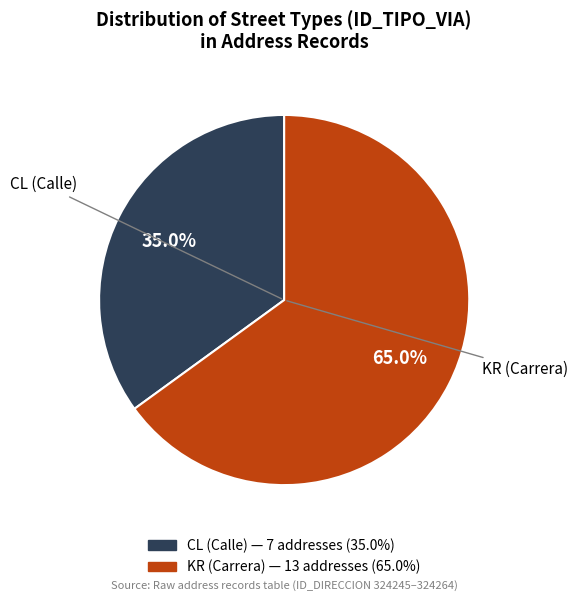

What is the smallest slice in the pie chart?

CL